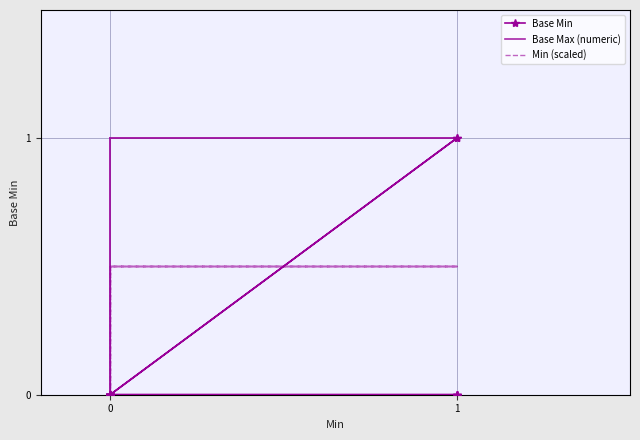

How many Base Min values are between 0 and 1?

20